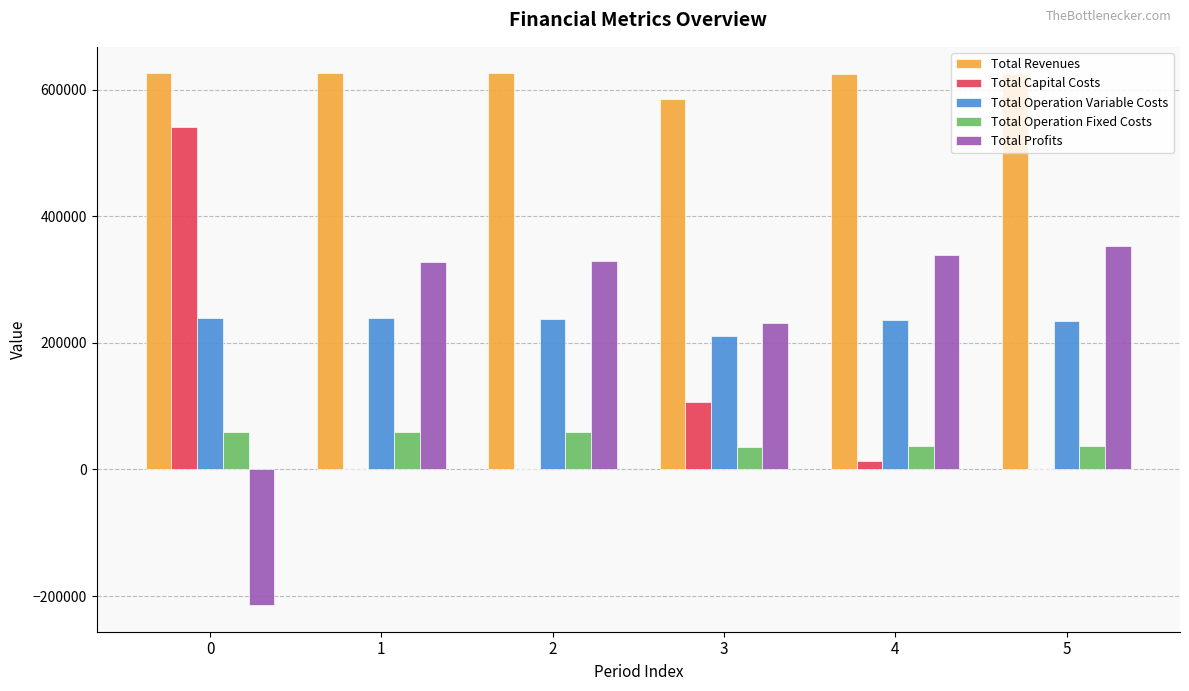

What are all the series names shown in the legend?

Total Revenues, Total Capital Costs, Total Operation Variable Costs, Total Operation Fixed Costs, Total Profits